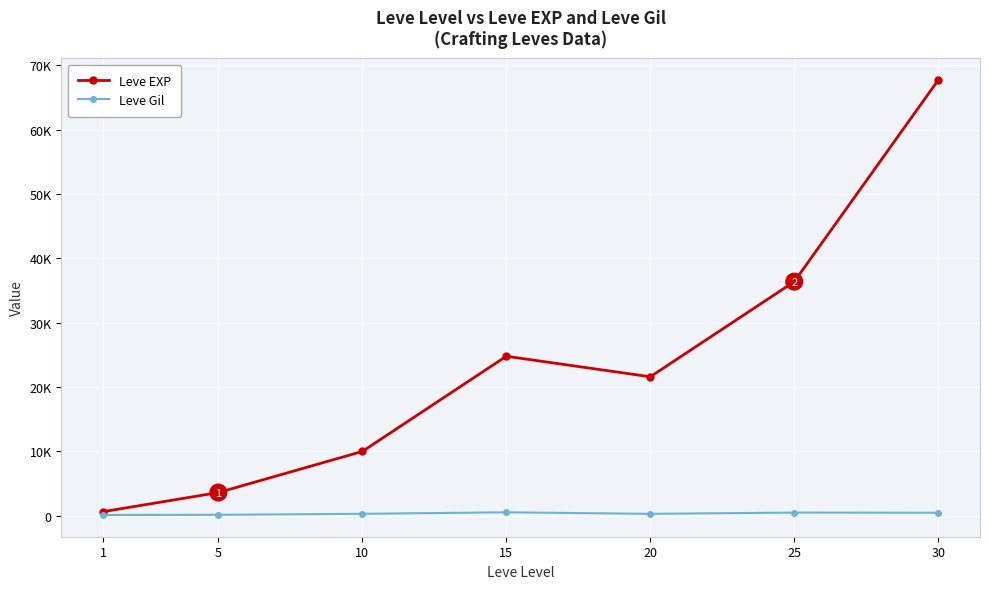

Reading left to right, transcribe all the data shown in this chart.

Leve EXP: 630	3600	9990	24790	21600	36390	67730
Leve Gil: 113	139	293	529	290	485	463